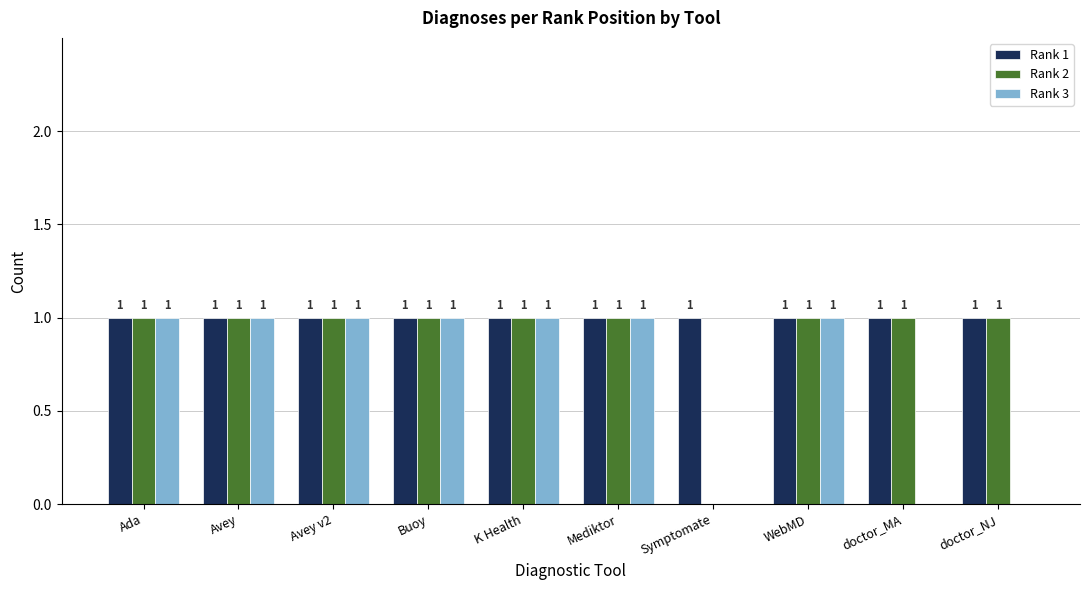

How many distinct data groups are displayed?

3